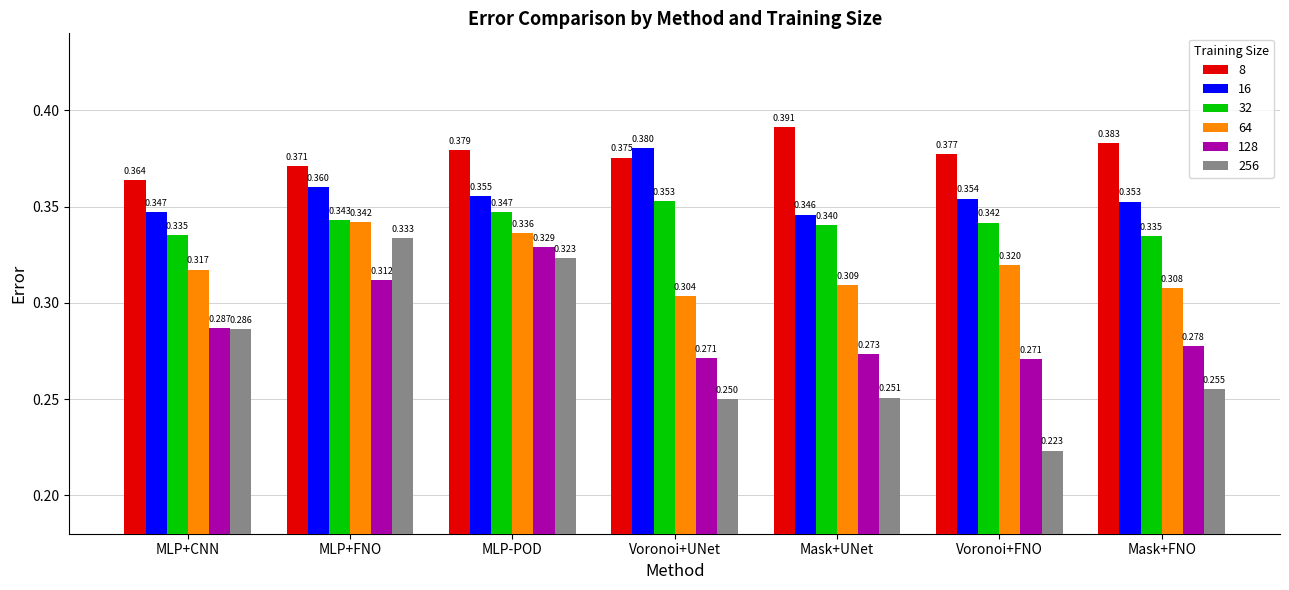

What is the total value across all series at MLP-POD?

2.1